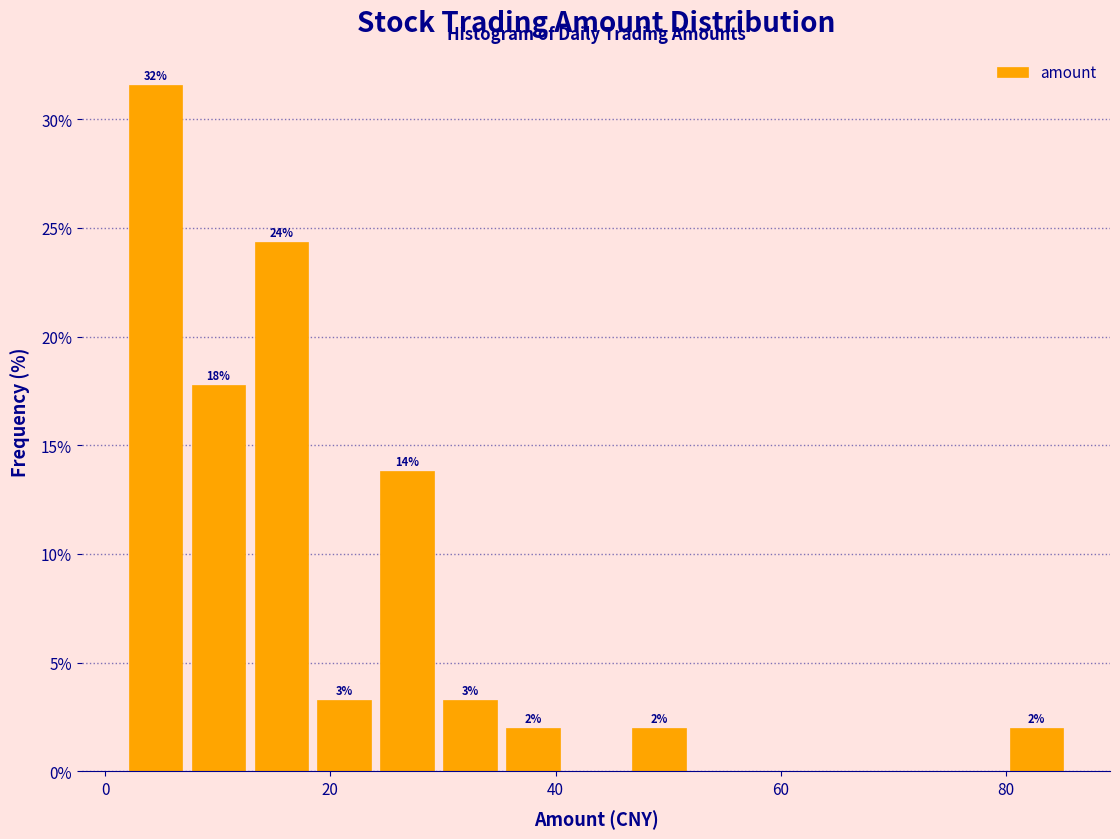

Around what value on the x-axis is the tallest bar? Give the approximate position of its centre, as read against the axis.

4